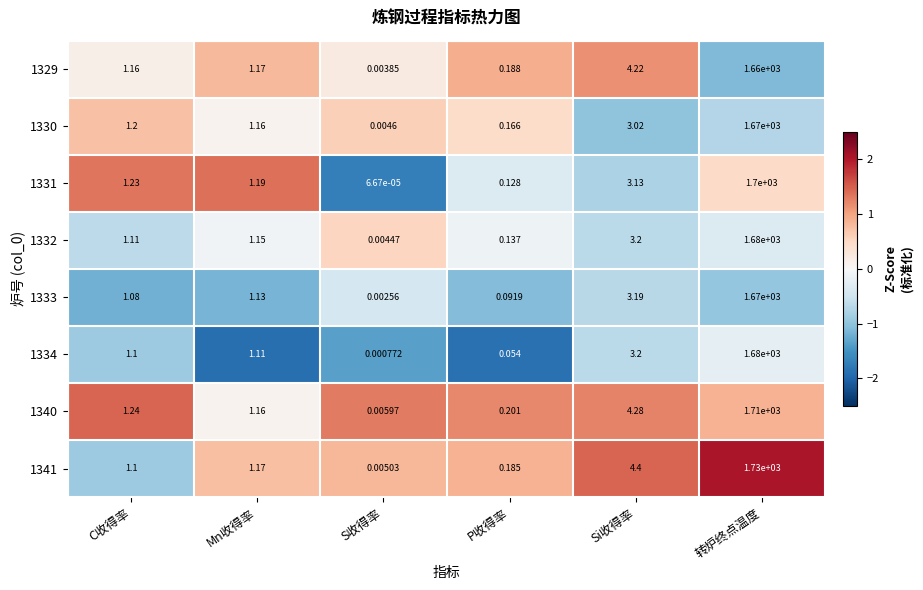

Where is 1330 nearest to the value 835?

Si收得率